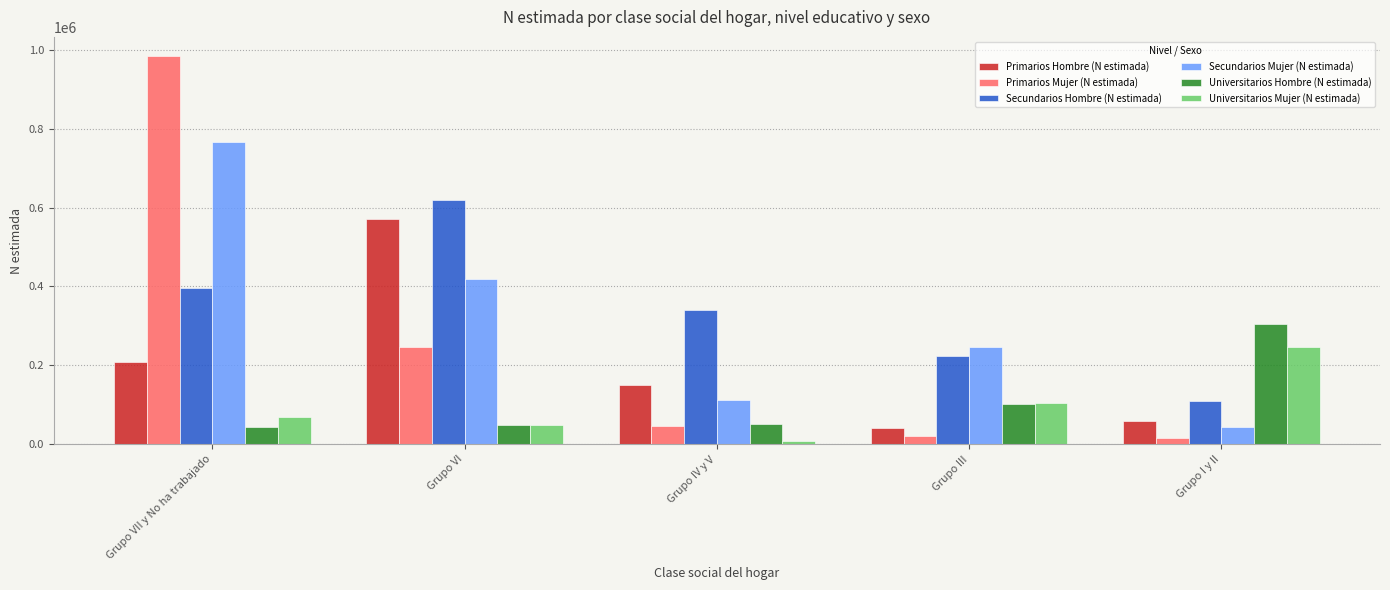

What is the value of the Primarios Hombre (N estimada) bar at the 5th from the left?

59709